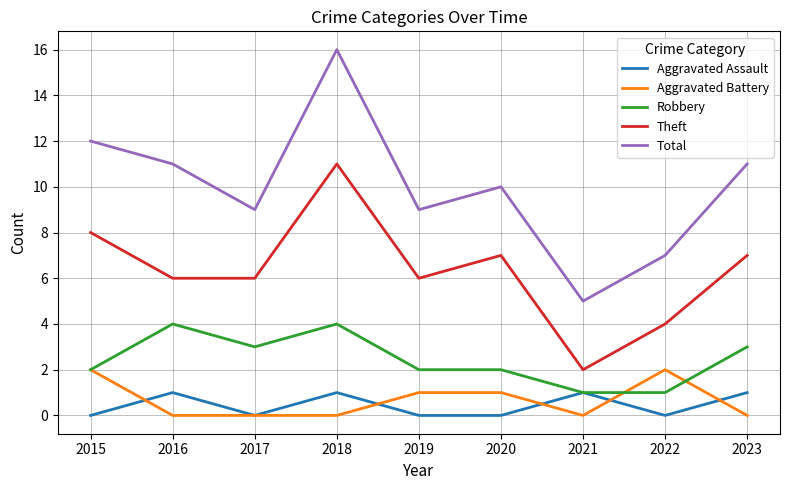

How many lines are shown in the chart?

5